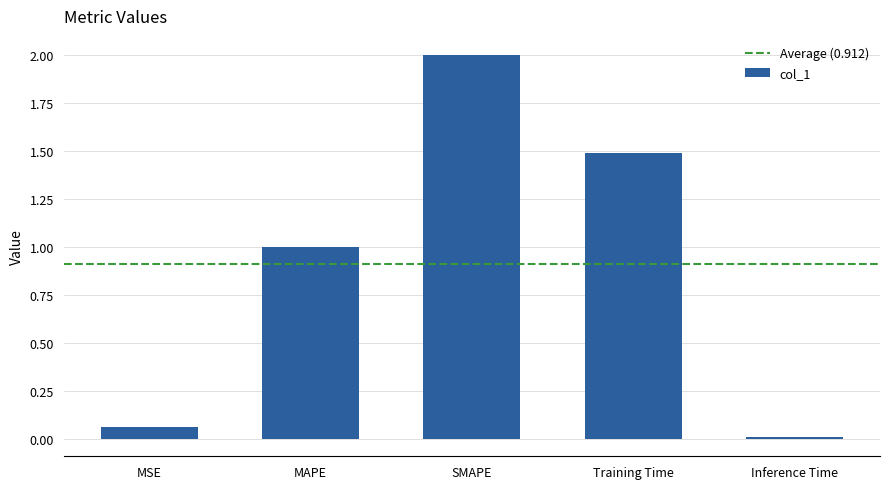

Are the bars grouped side by side (vs. stacked)?

No